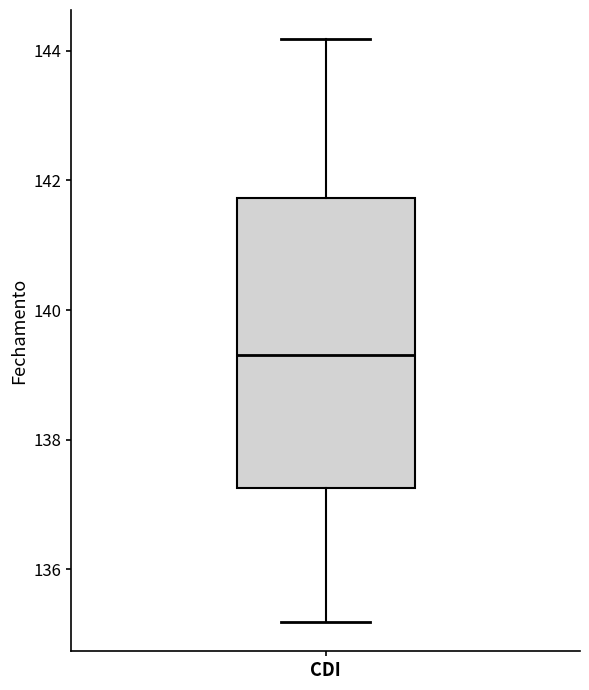

Where is the upper edge of the box for CDI on the y-axis? The values are not printed on the chart, so give them approximately, as read against the axis.

141.8